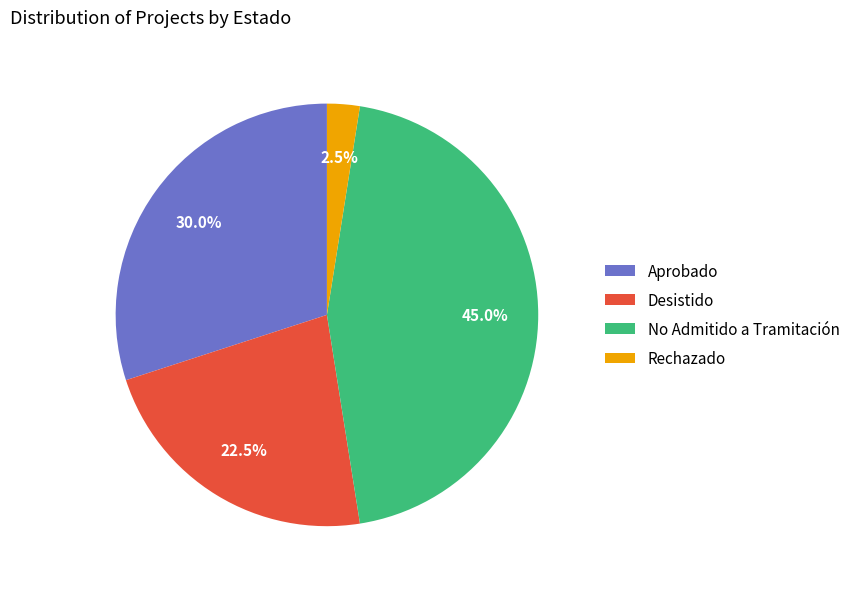

Does any single category account for the majority?

No